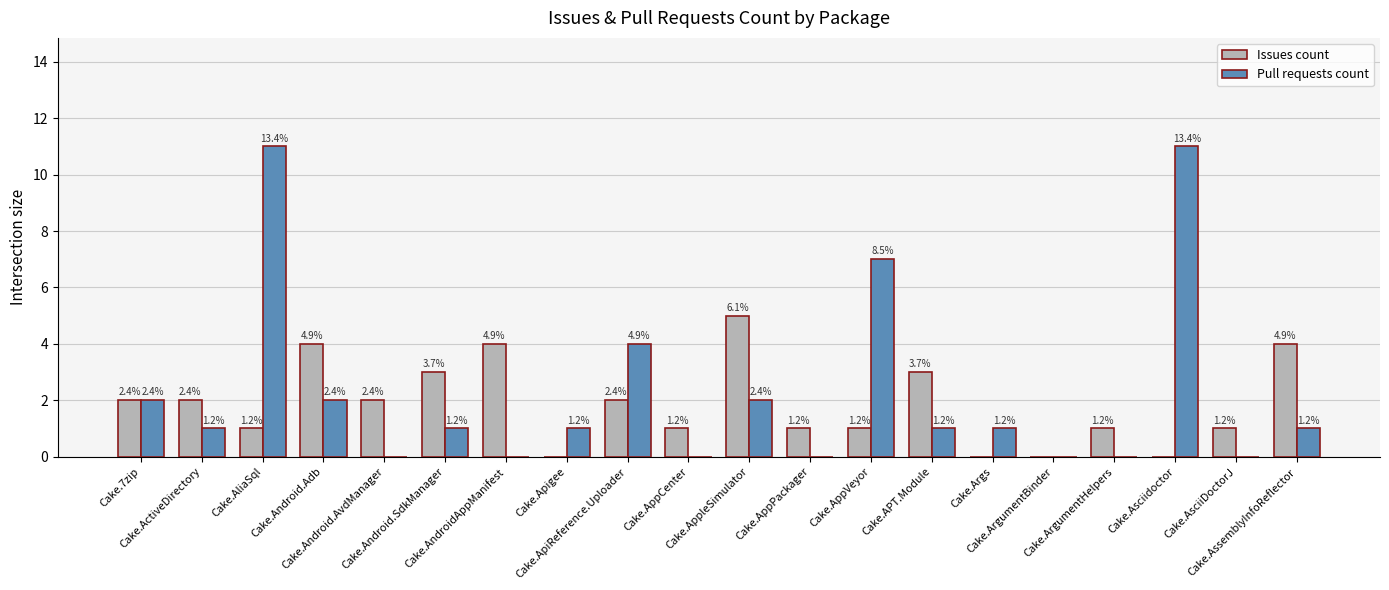

Are the bars grouped side by side (vs. stacked)?

Yes